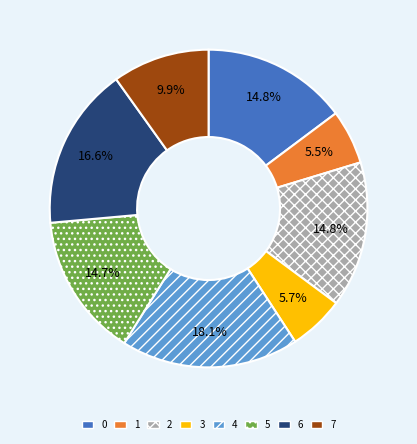

Combined, what portion of the pie is 1 and 3?

11.2%